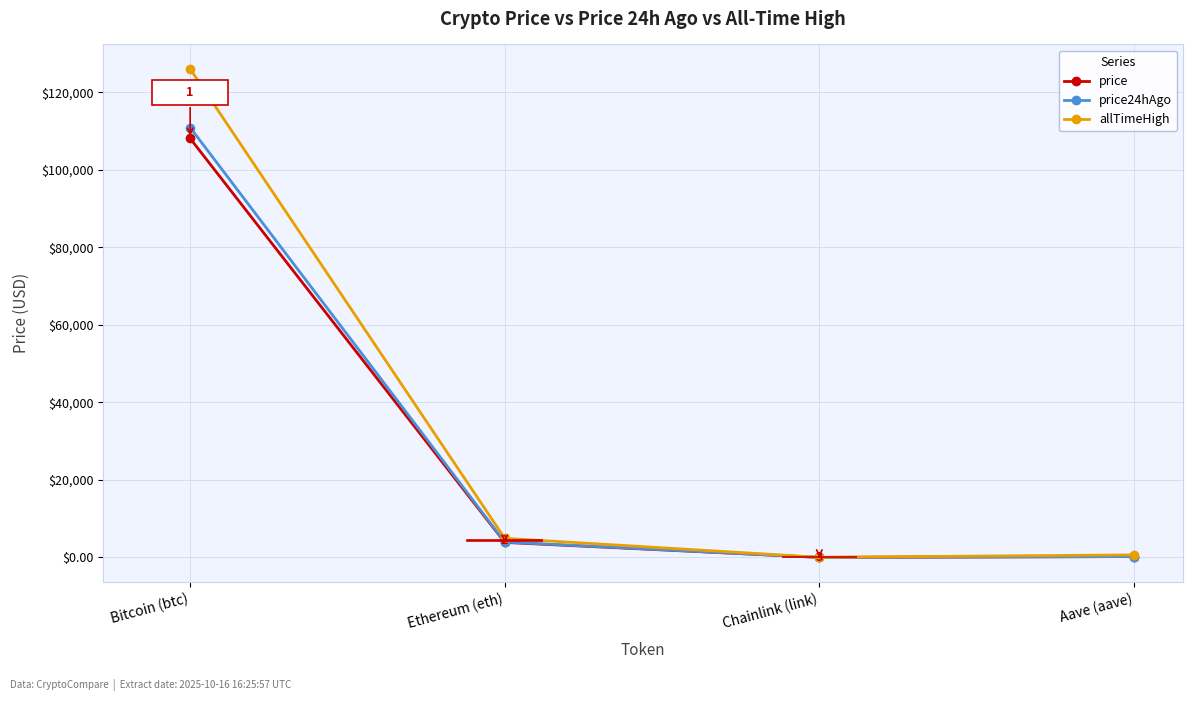

What is the highest value of the price24hAgo series?

110947.0